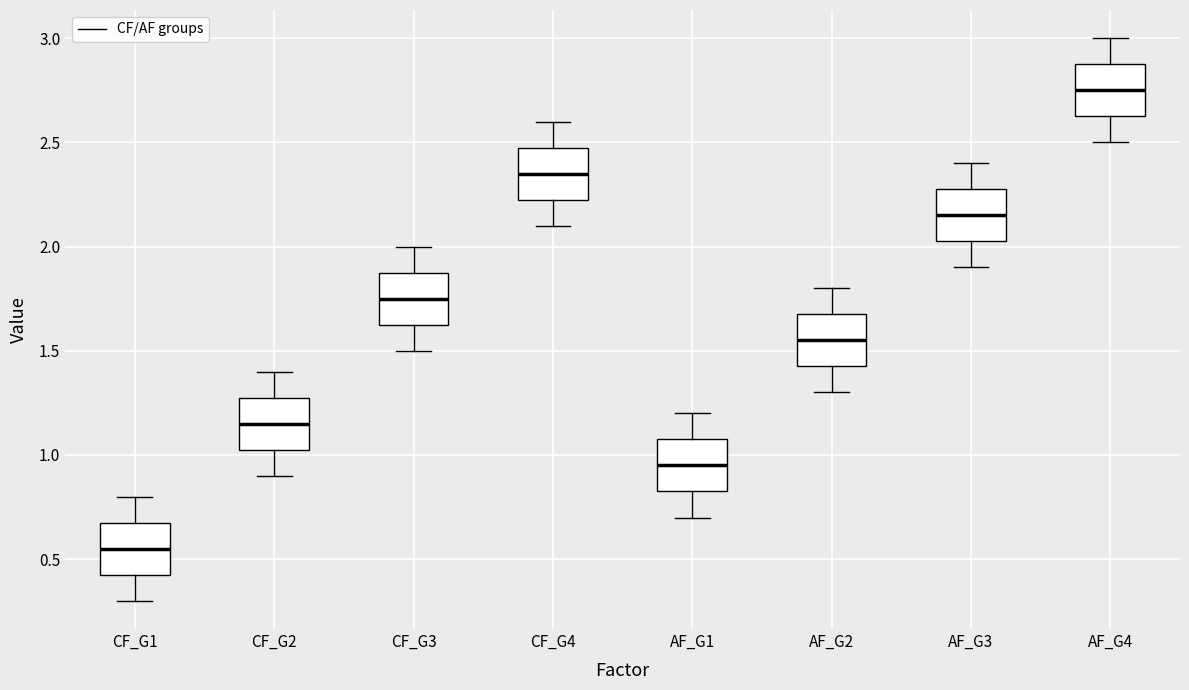

Where is the upper edge of the box for AF_G2 on the y-axis? The values are not printed on the chart, so give them approximately, as read against the axis.

1.70